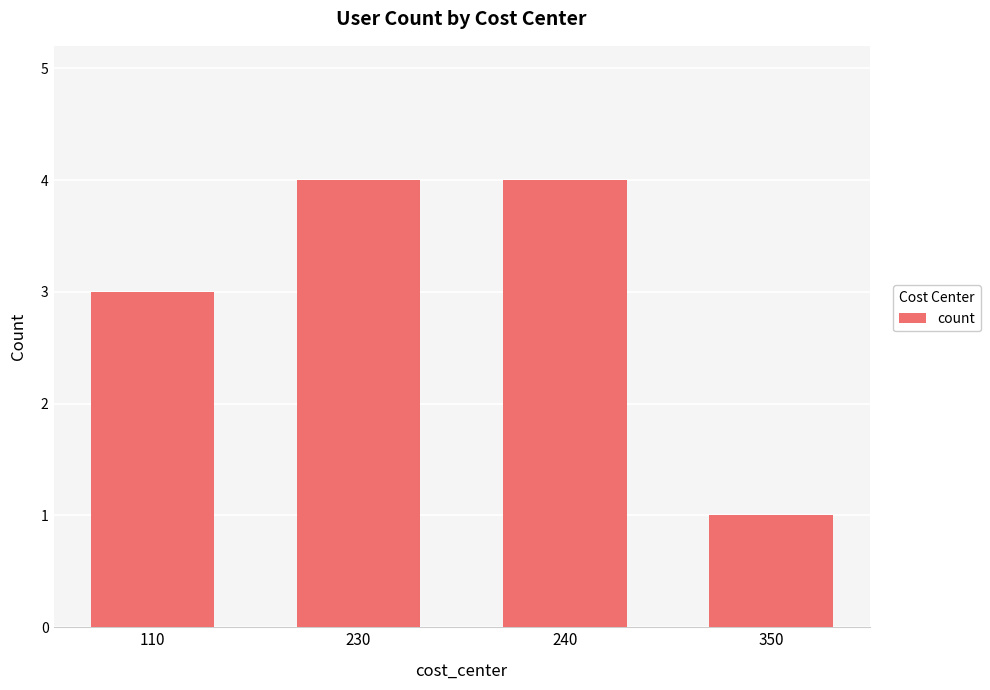

What is the greatest value displayed?

4